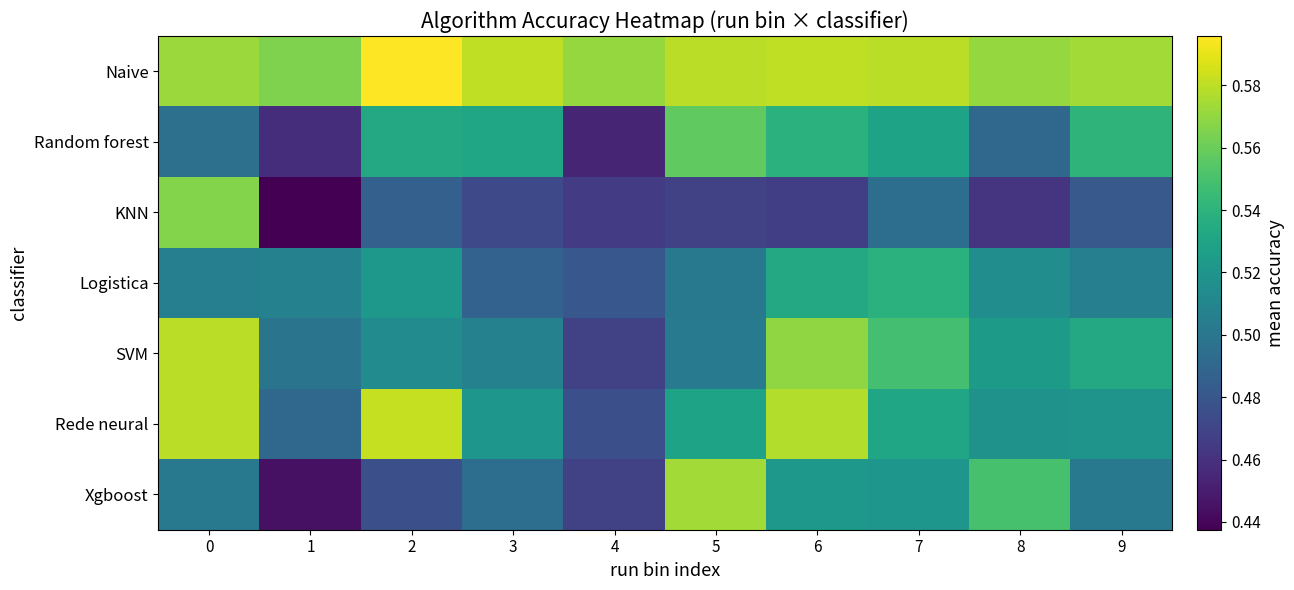

How many distinct data groups are displayed?

7